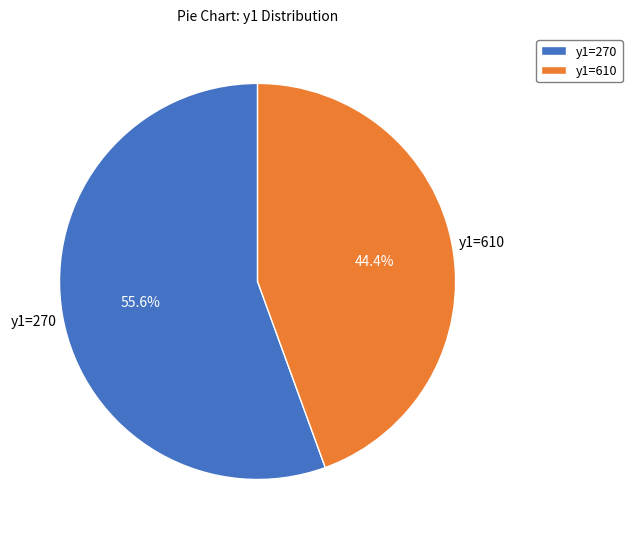

To the nearest percent, what portion does y1=270 represent?

56%